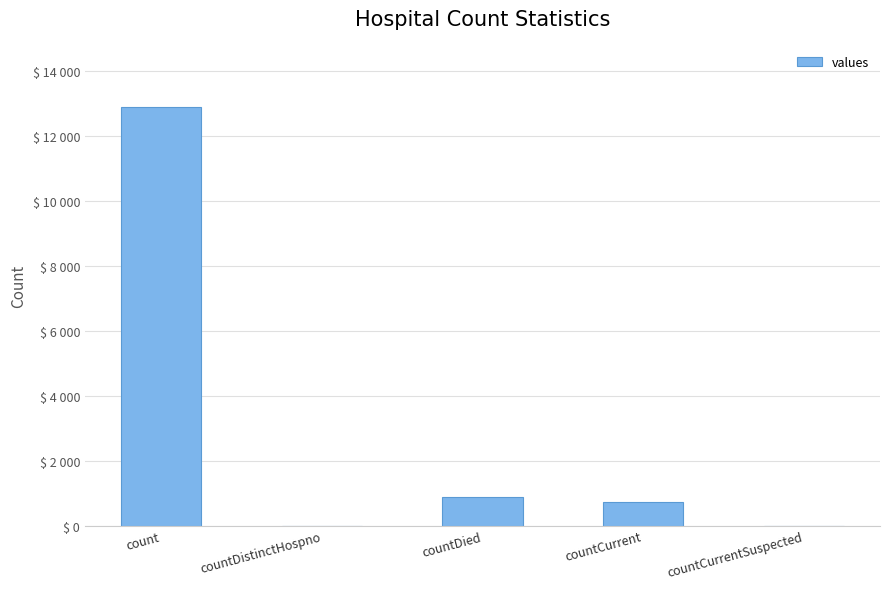

How many values exceed 726?

2